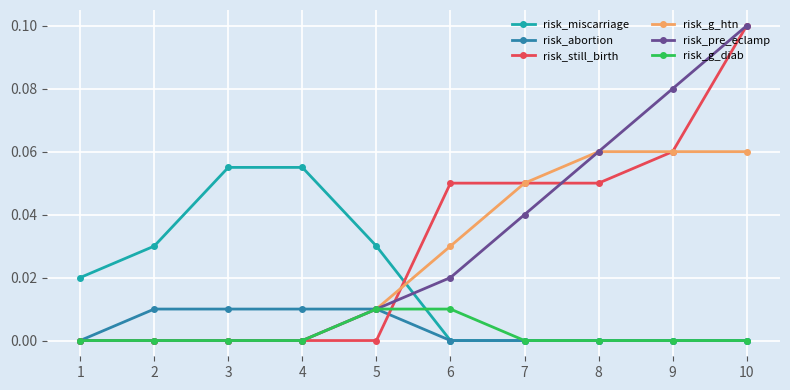

Which category has the highest value across all series?

10